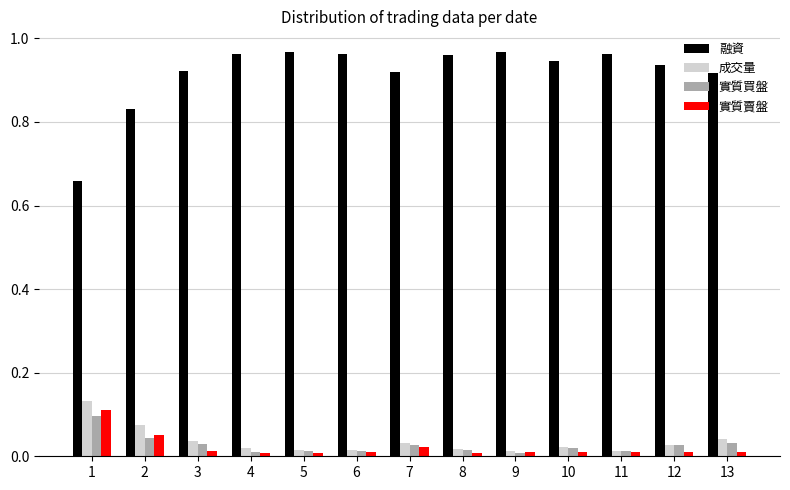

Is it true that 融資 equals 1.3 at 3?

False